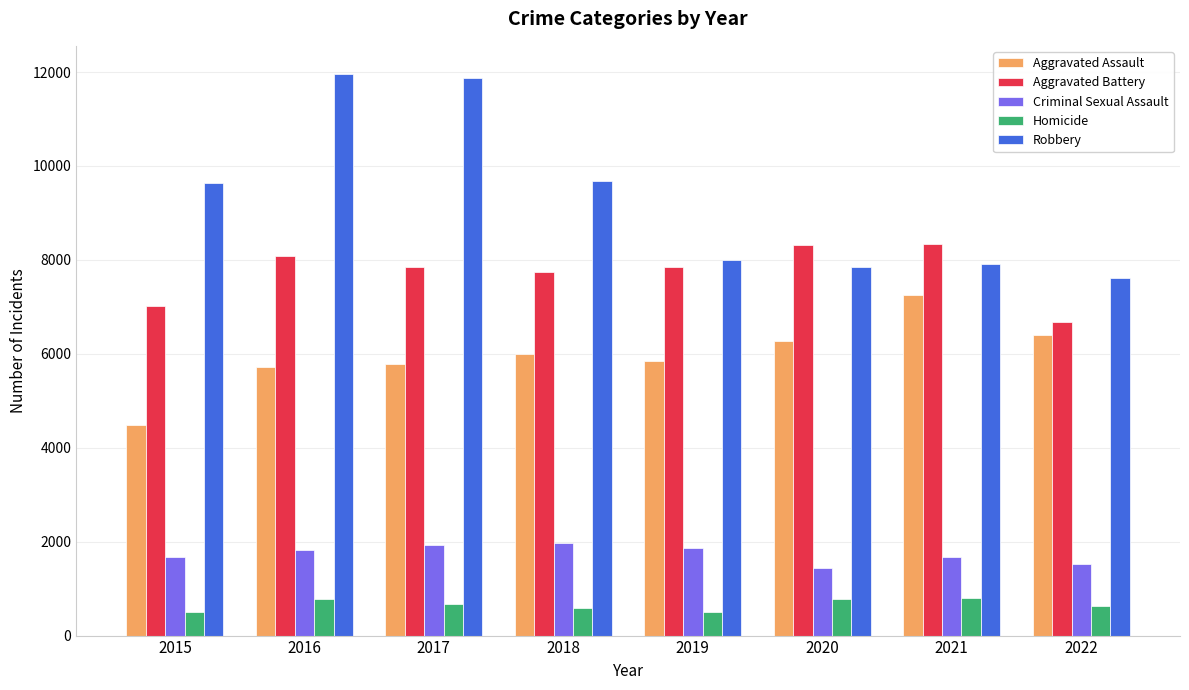

How many bars are there in total?

40